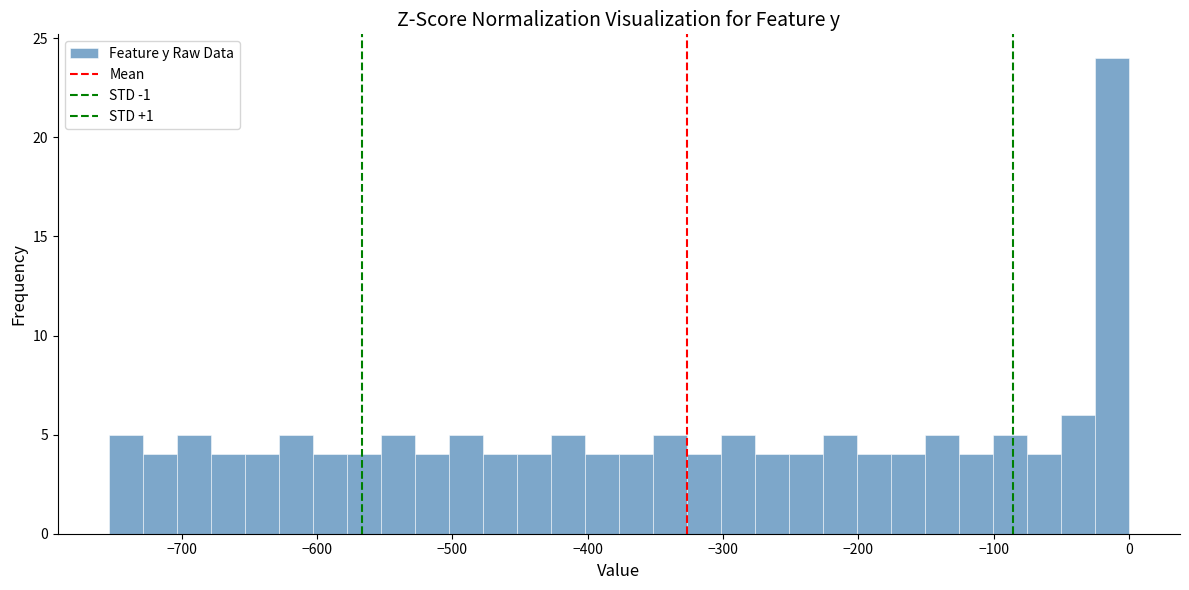

Read against the x-axis, roughly where is the centre of the tallest bar?

-10